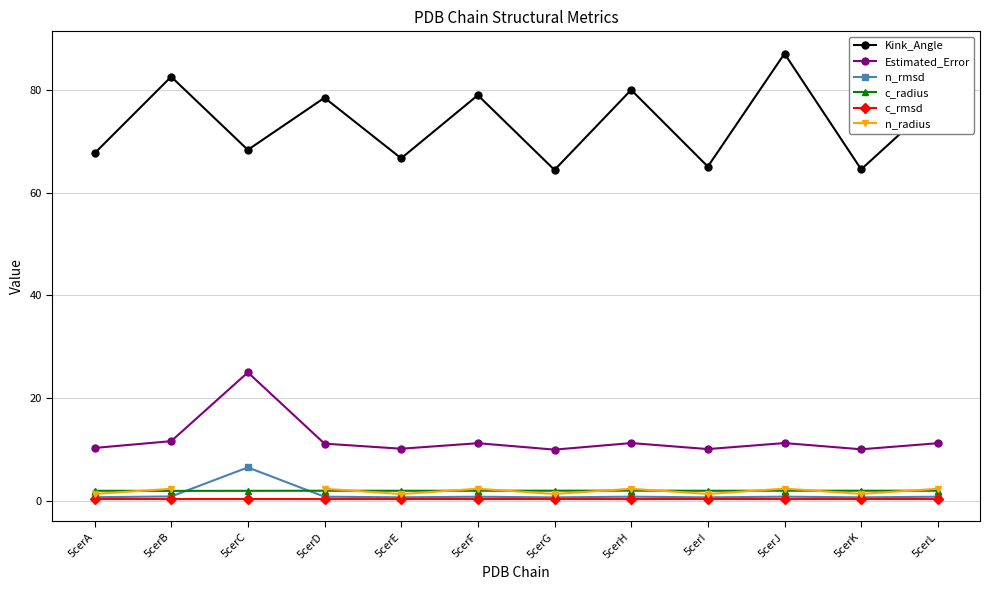

List the series in order of their peak value, highest first.

Kink_Angle, Estimated_Error, n_rmsd, n_radius, c_radius, c_rmsd